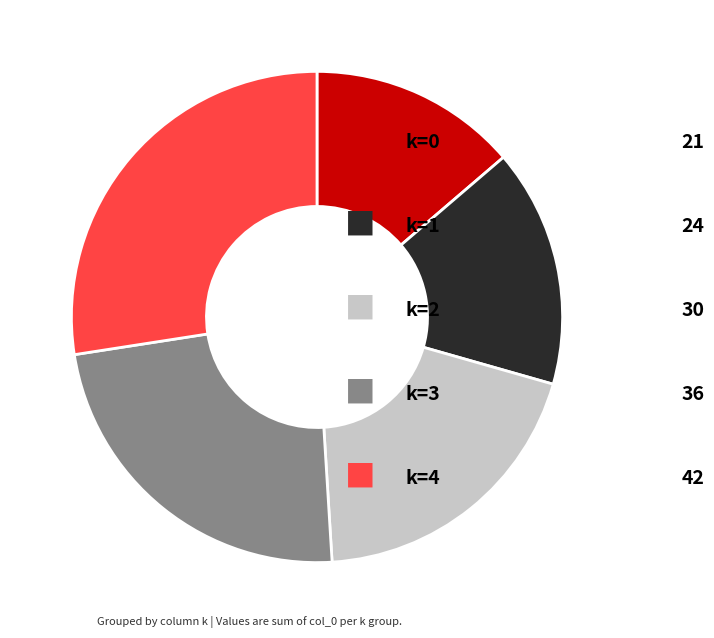

Is there any slice that represents more than half of the pie?

No